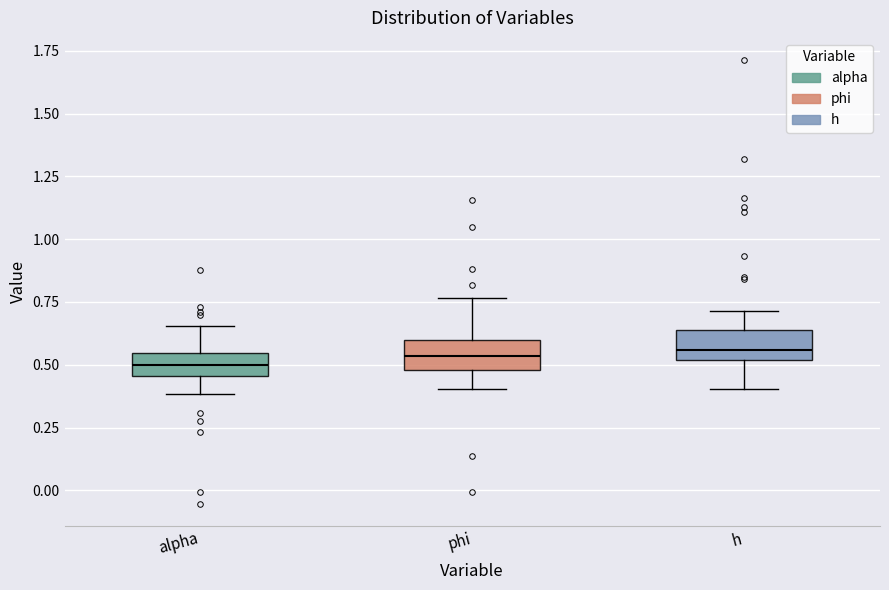

Reading left to right, read every box against the y-axis: the position of its median line, the range the box covers, and the ends of its whiskers. The values are not printed on the chart, so give them approximately, as read against the axis.

alpha: median 0.50, box 0.45 to 0.55, whiskers 0.40 to 0.65
phi: median 0.55, box 0.50 to 0.60, whiskers 0.40 to 0.75
h: median 0.55, box 0.50 to 0.65, whiskers 0.40 to 0.70